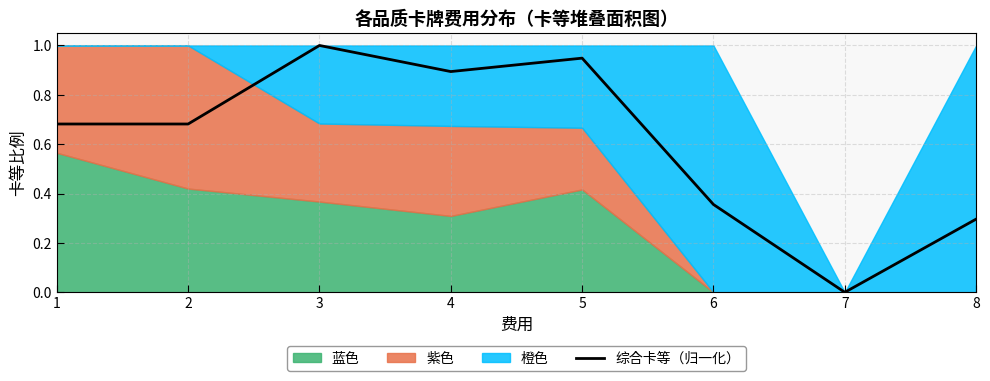

Rank the categories by value from lowest to highest.

7, 8, 6, 1, 2, 4, 5, 3